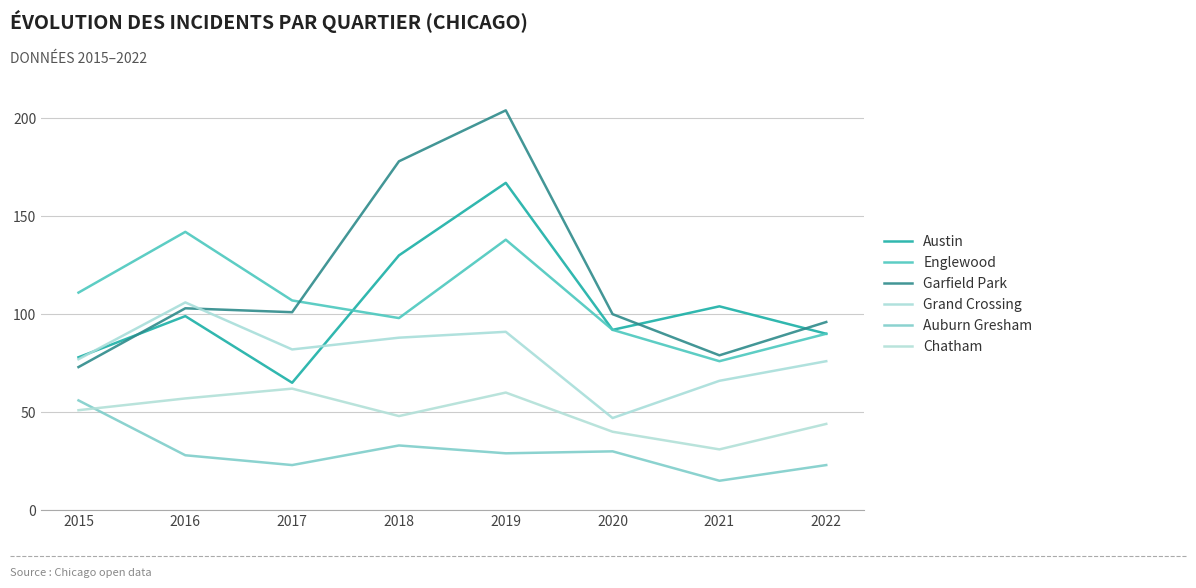

Reading left to right, what are all the values shown in this chart?

Austin: 2015=78	2016=99	2017=65	2018=130	2019=167	2020=92	2021=104	2022=90
Englewood: 2015=111	2016=142	2017=107	2018=98	2019=138	2020=92	2021=76	2022=90
Garfield Park: 2015=73	2016=103	2017=101	2018=178	2019=204	2020=100	2021=79	2022=96
Grand Crossing: 2015=77	2016=106	2017=82	2018=88	2019=91	2020=47	2021=66	2022=76
Auburn Gresham: 2015=56	2016=28	2017=23	2018=33	2019=29	2020=30	2021=15	2022=23
Chatham: 2015=51	2016=57	2017=62	2018=48	2019=60	2020=40	2021=31	2022=44